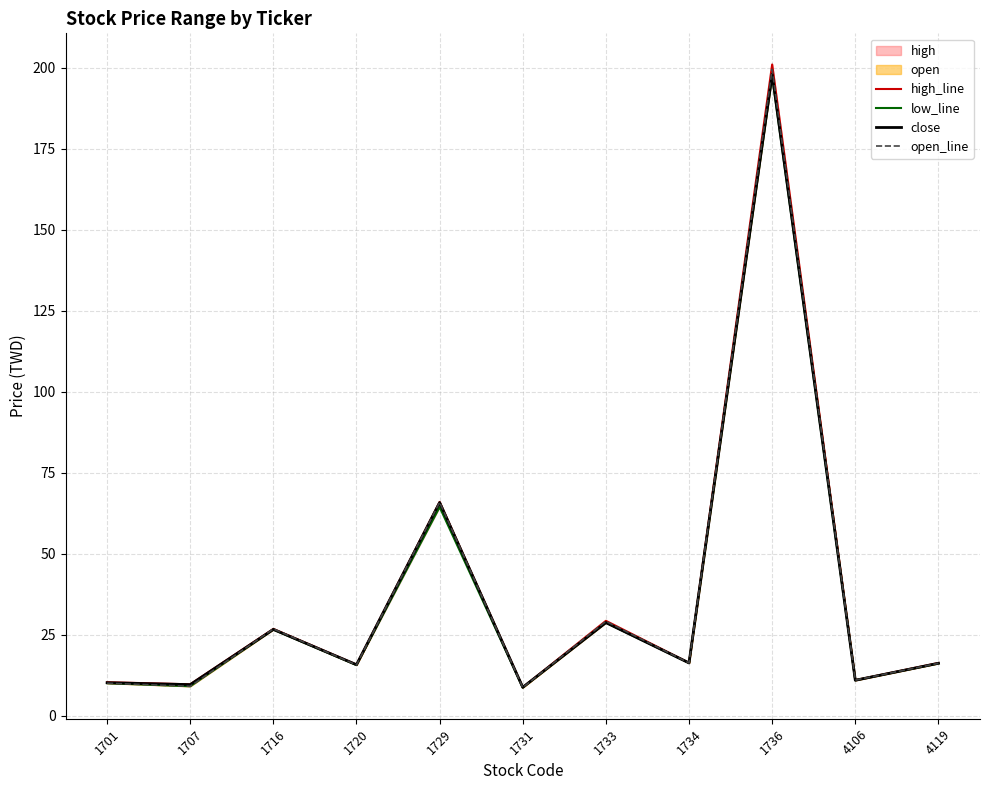

What is the greatest value displayed?

201.0